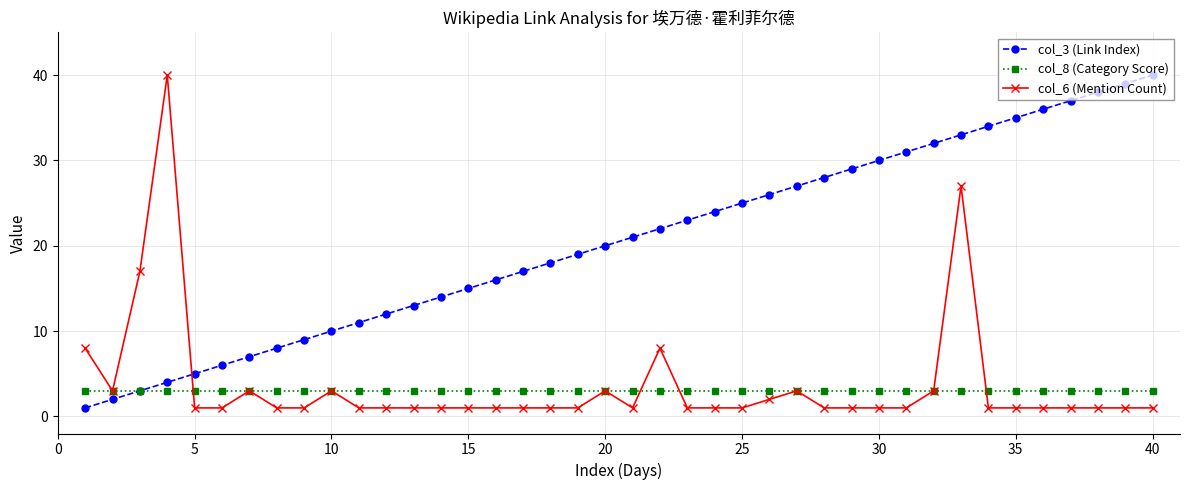

True or false: col_3 (Link Index) has more than 2 points higher than both neighbors.

False